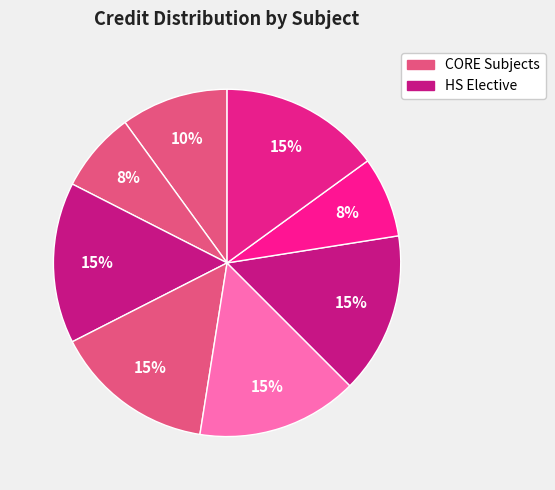

Count the number of slices in the pie.

8